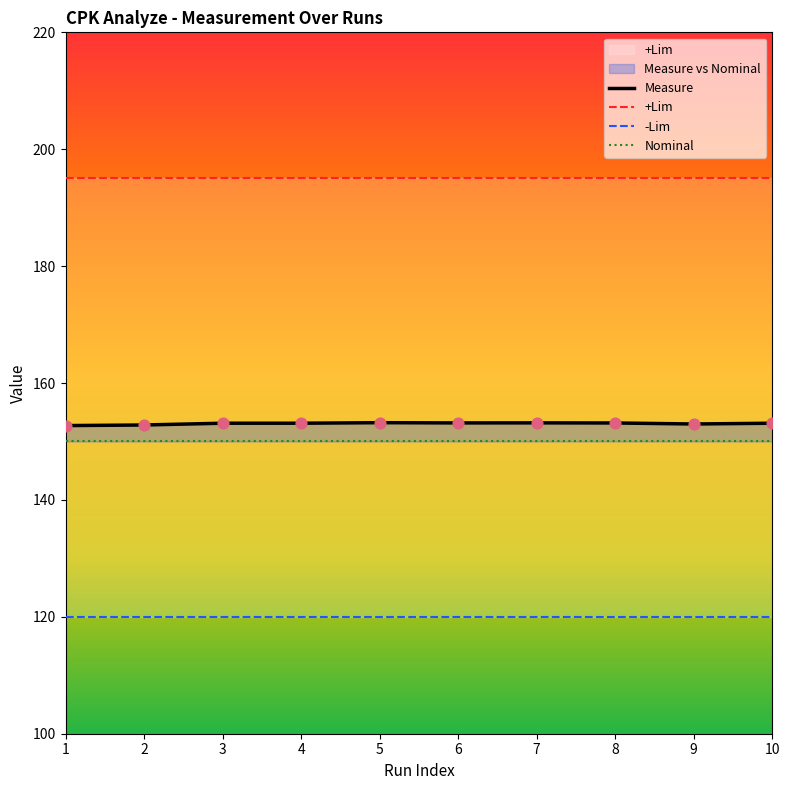

What is the total value across all series at 3?

618.1